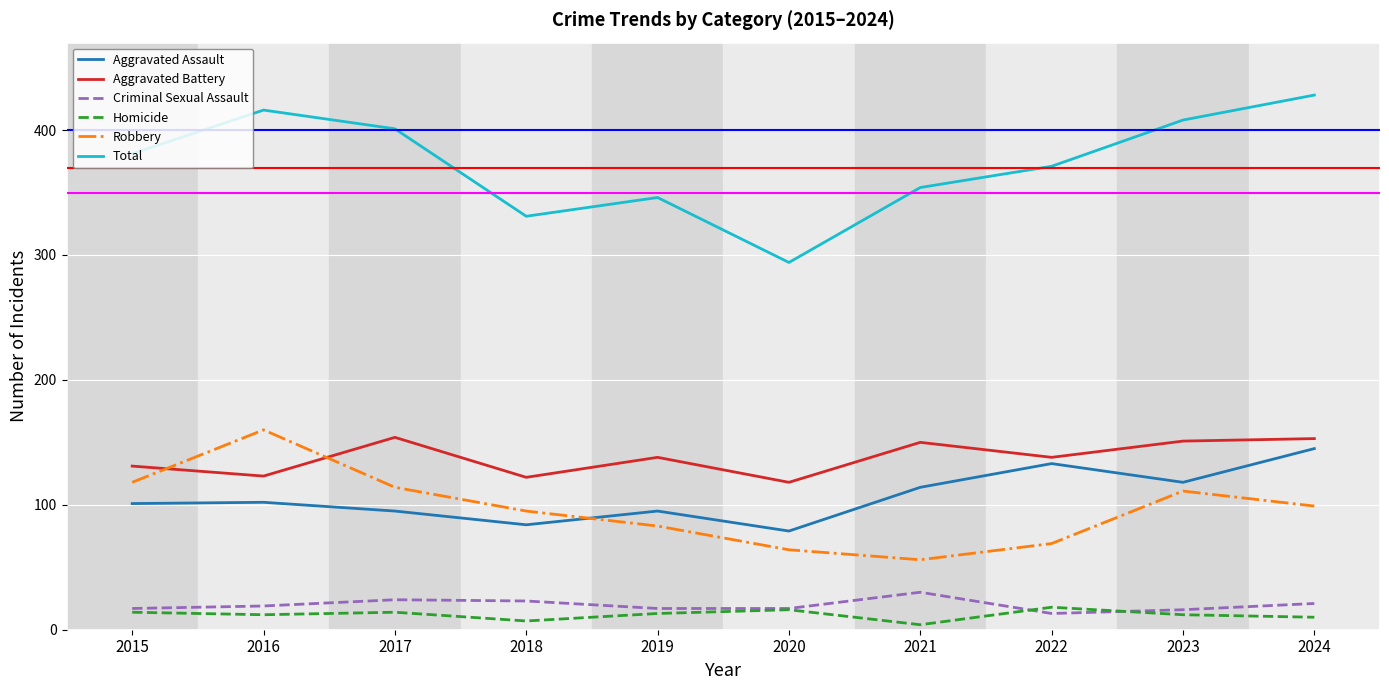

True or false: Robbery and Total cross at least once.

False